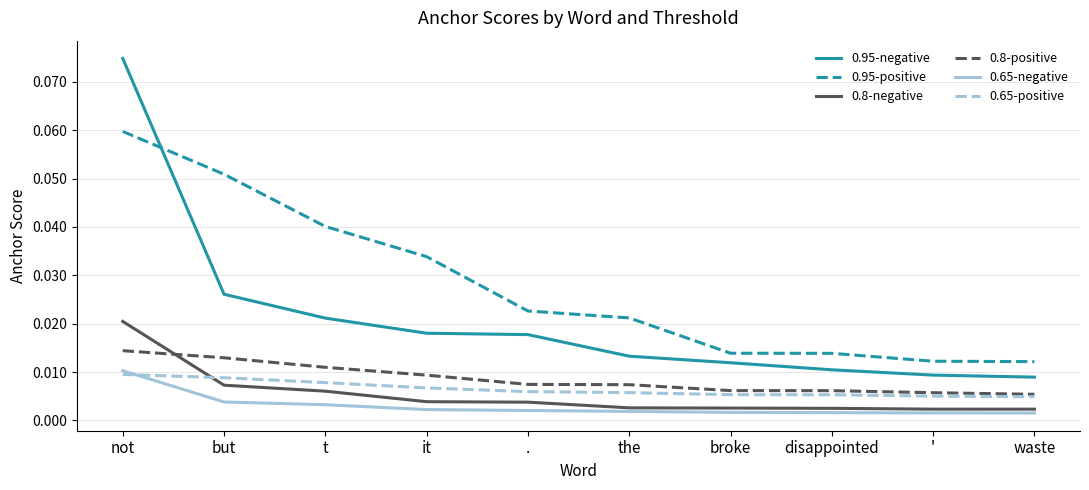

Which series has the largest range (max minus min)?

0.95-negative